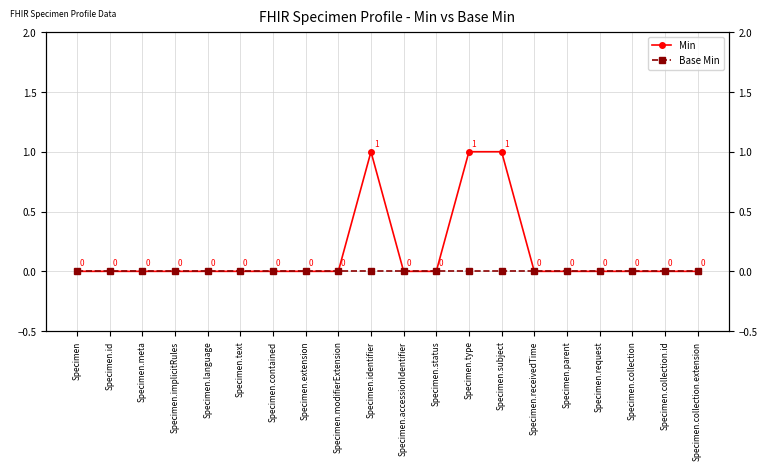

Rank the series by their maximum value, from highest to lowest.

Min, Base Min